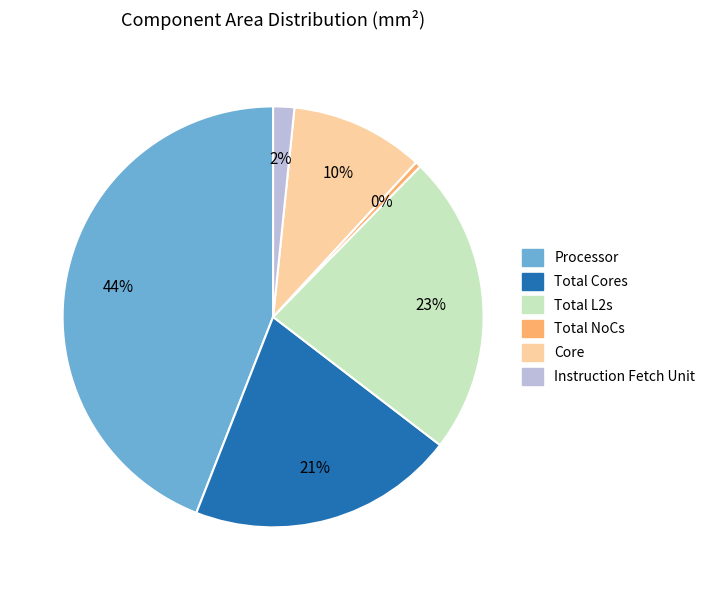

How many slices are in this pie chart?

6